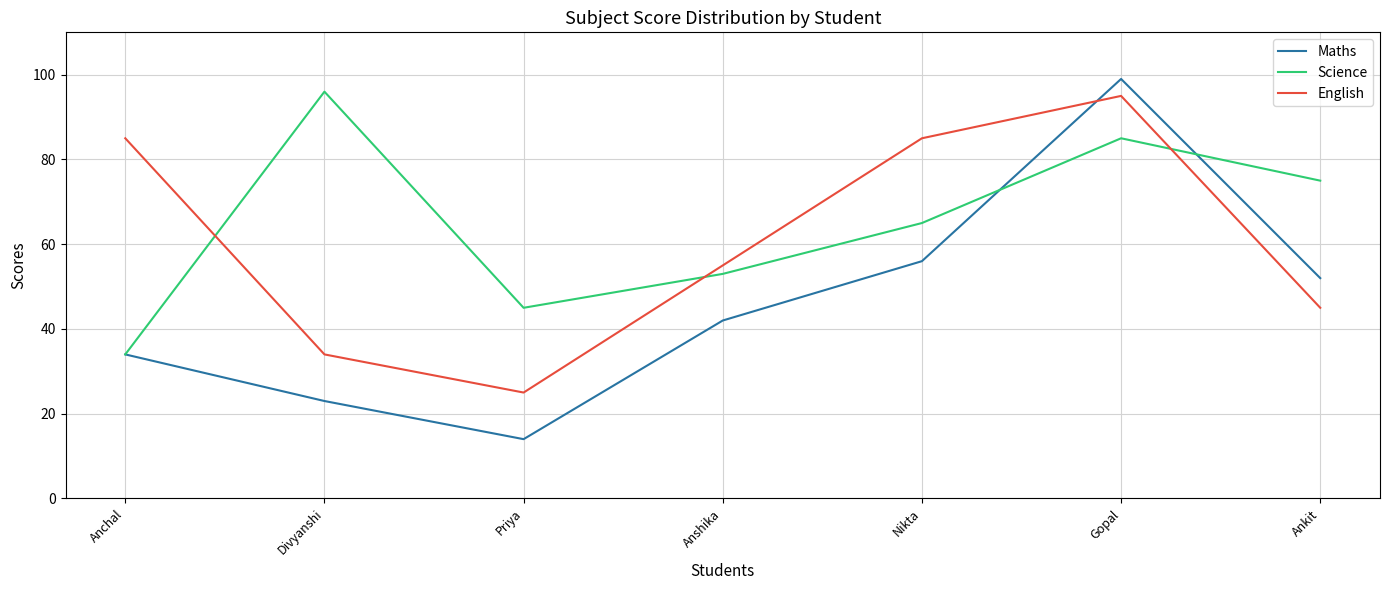

Does the chart display data point markers on the line(s)?

No